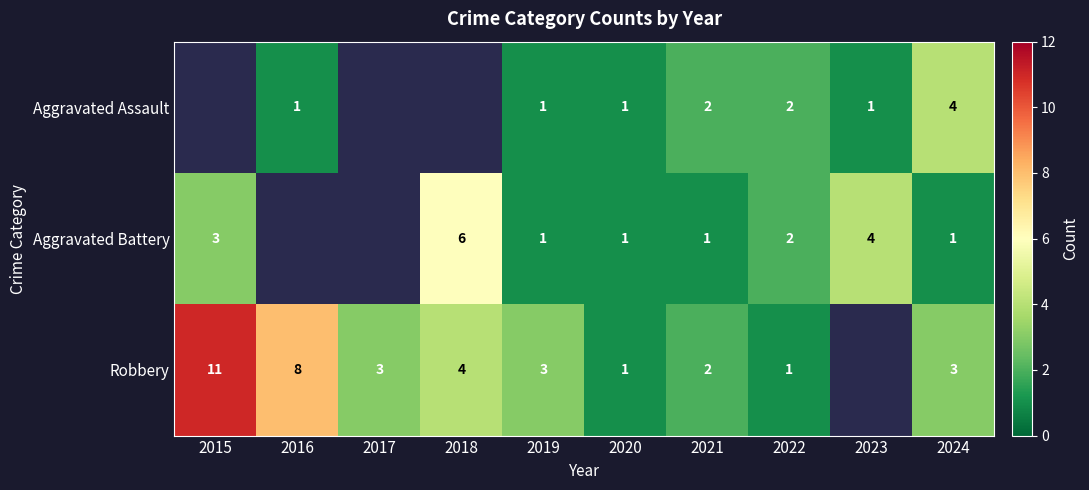

True or false: Aggravated Assault has a value of 0 at 2020.

False